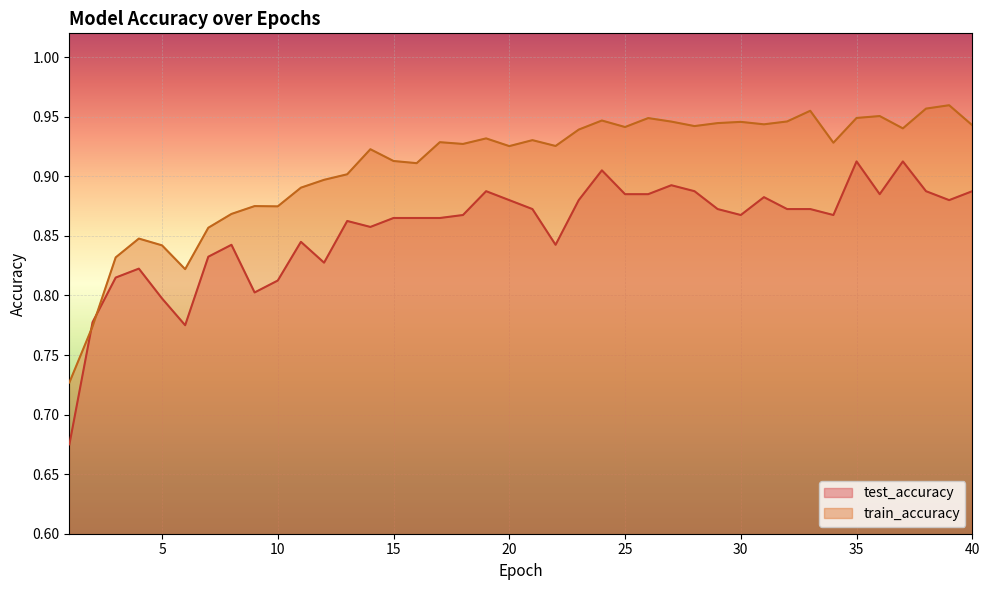

At which category is the sum across all series the highest?

35